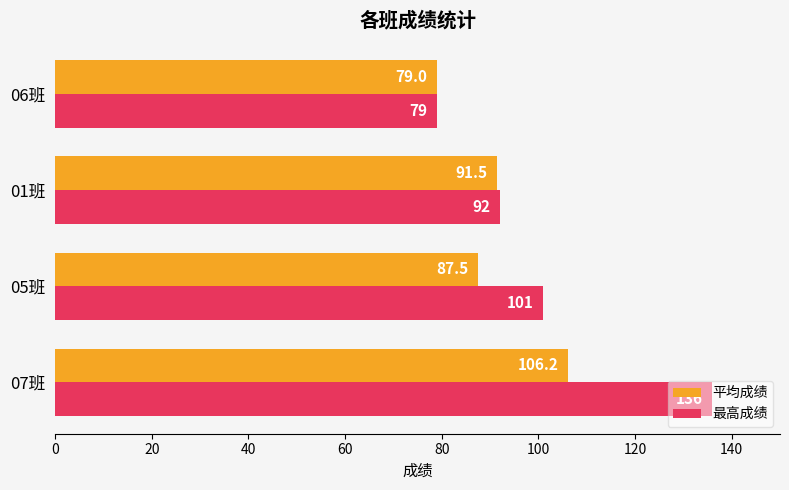

Which series has the largest total across all categories?

最高成绩